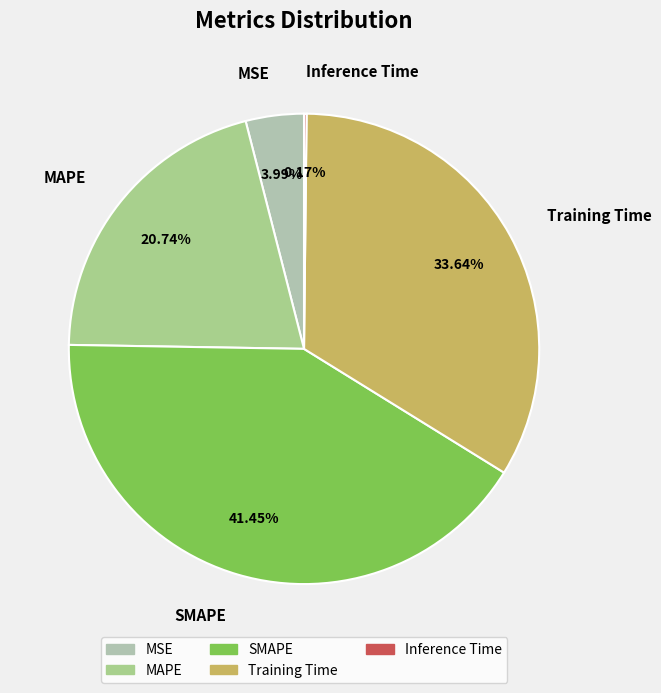

Do SMAPE and MAPE together represent more than half of the pie?

Yes